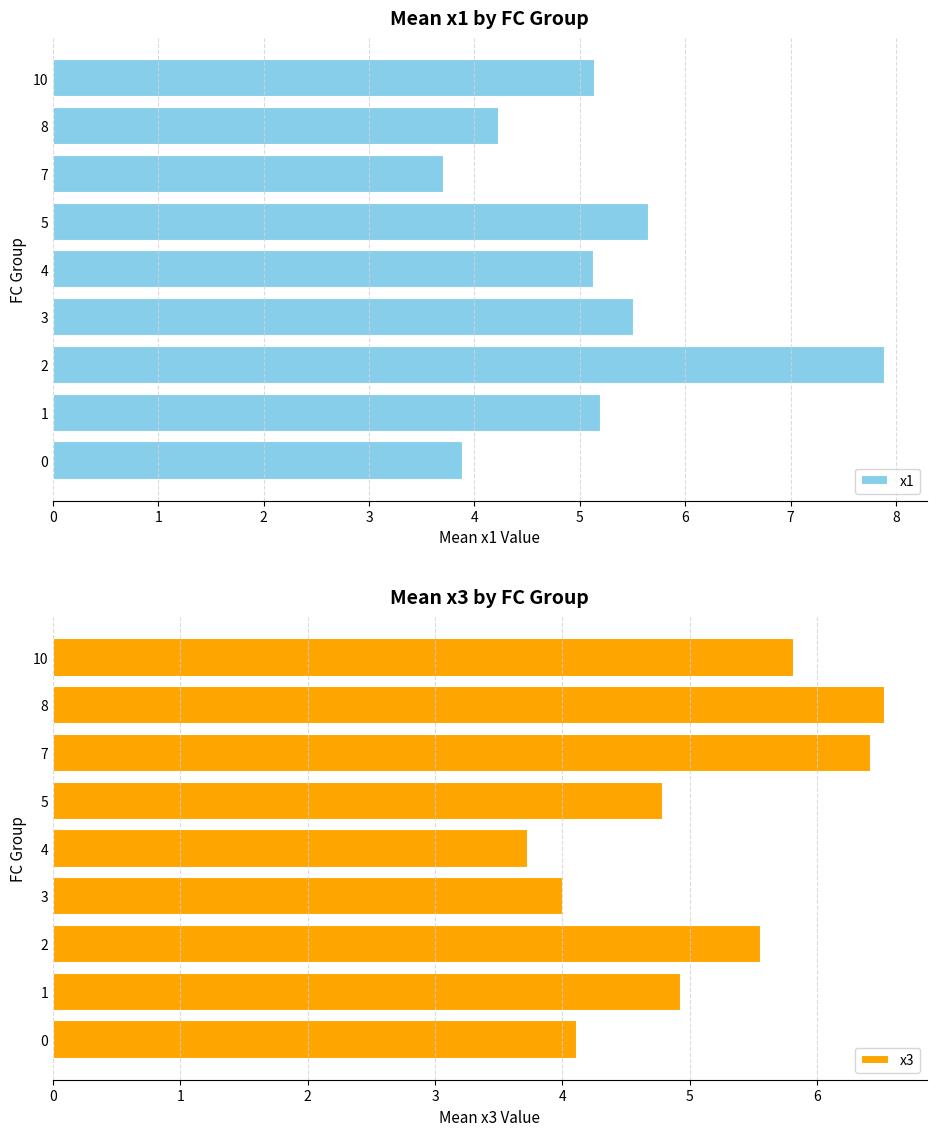

Reading right to left, extract all data points from this chart.

x1: 5.1	4.2	3.7	5.7	5.1	5.5	7.9	5.2	3.9
x3: 5.8	6.5	6.4	4.8	3.7	4.0	5.6	4.9	4.1